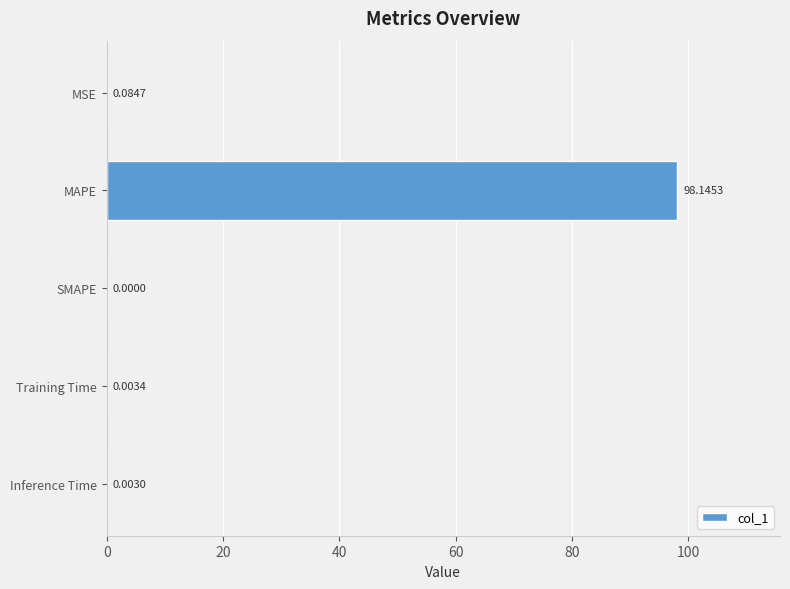

Where is the data nearest to the value 49?

MSE